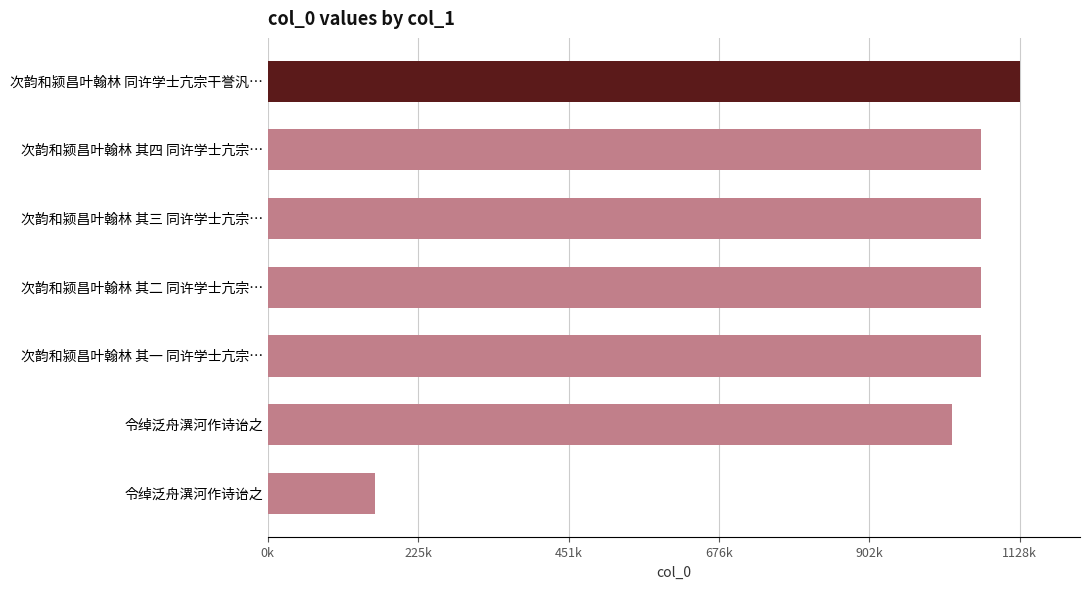

What is the difference between the second highest and second lowest values?

43700